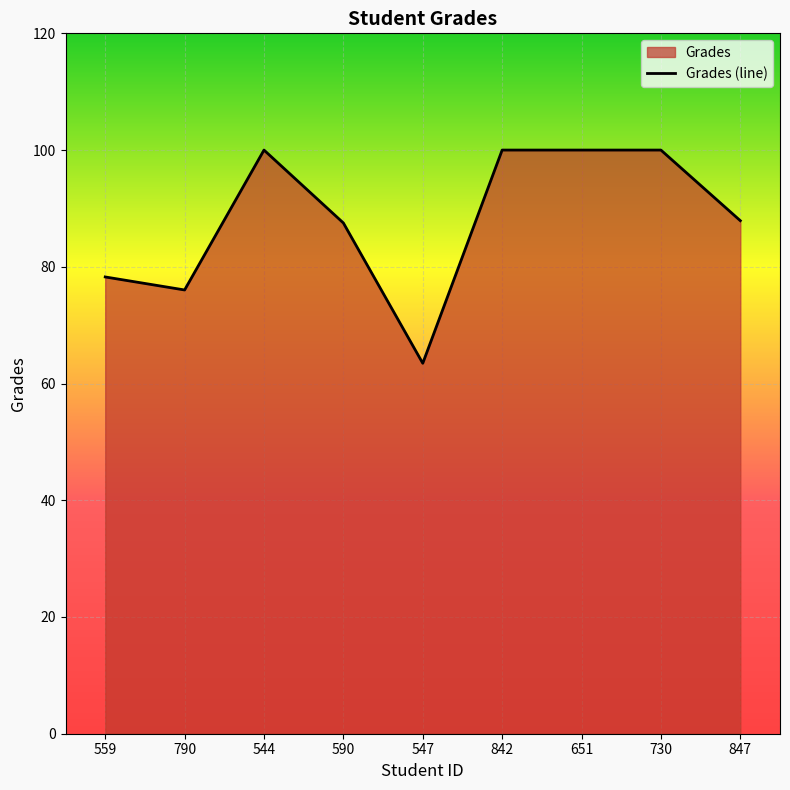

The chart shows a value of 158.7 at 842. True or false?

False